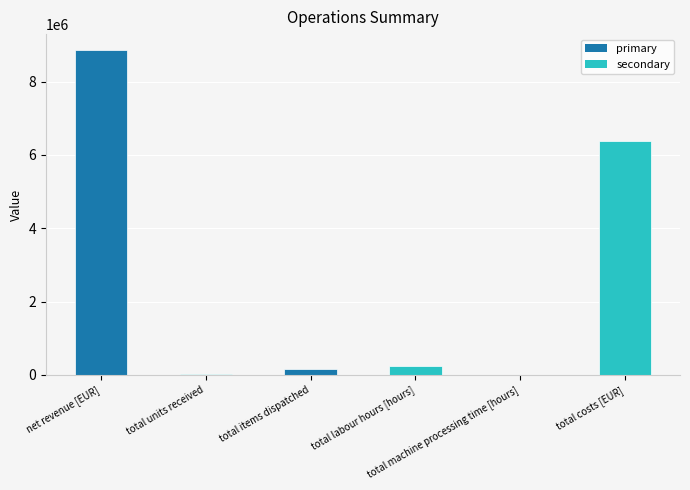

What is the sum of all values?

15662858